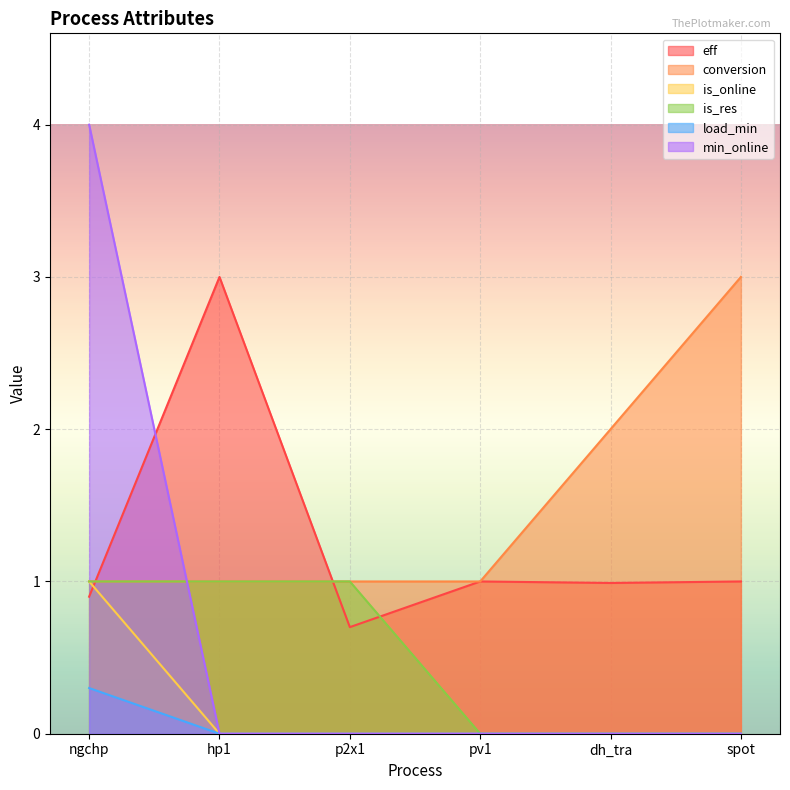

Which series has the widest spread of values?

min_online